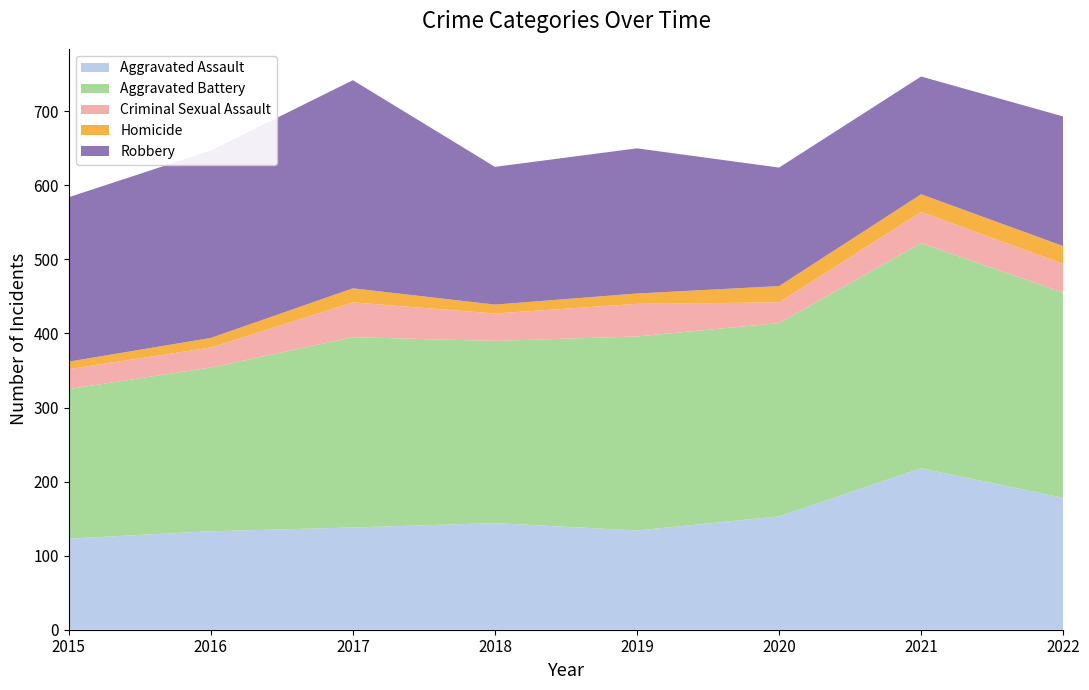

Reading left to right, list all the values displayed in this chart.

Aggravated Assault: 123	133	138	144	134	153	218	178
Aggravated Battery: 202	221	257	246	262	261	304	277
Criminal Sexual Assault: 27	27	47	37	44	28	42	39
Homicide: 10	13	19	12	14	22	24	24
Robbery: 222	253	281	186	196	160	159	175